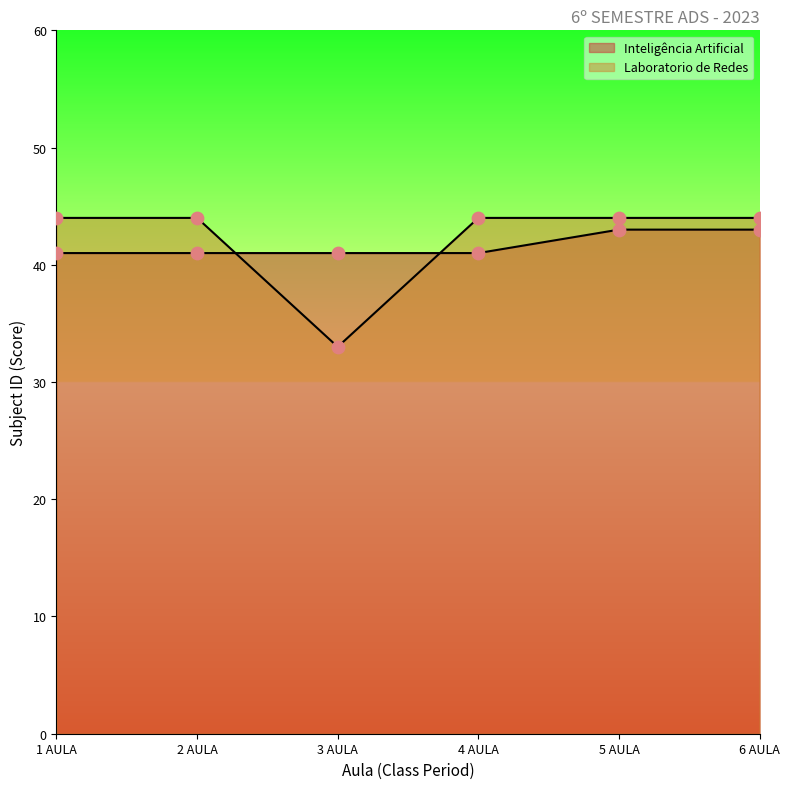

At which category is the sum across all series the highest?

5 AULA